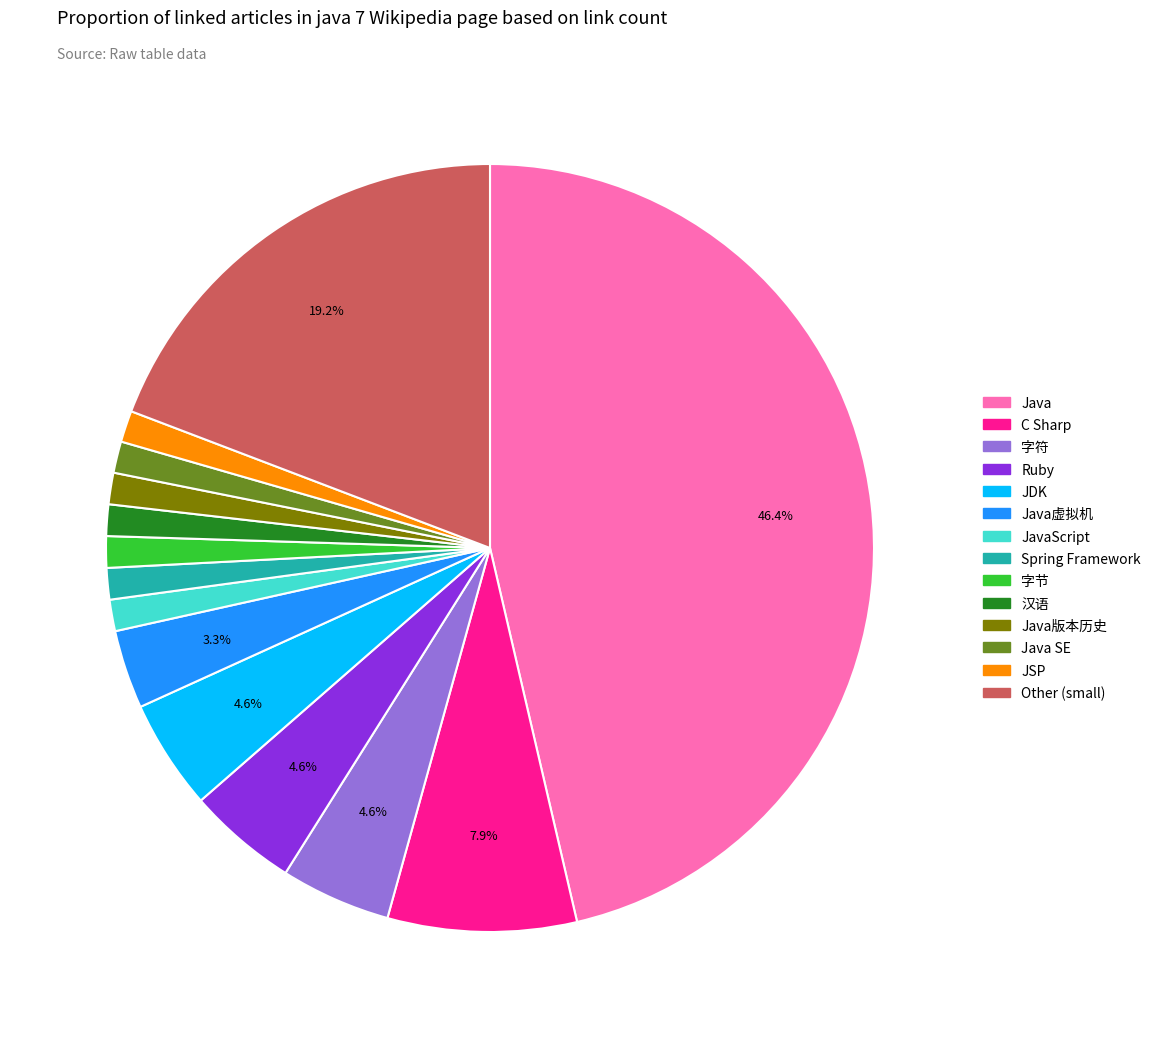

Count the number of slices in the pie.

14